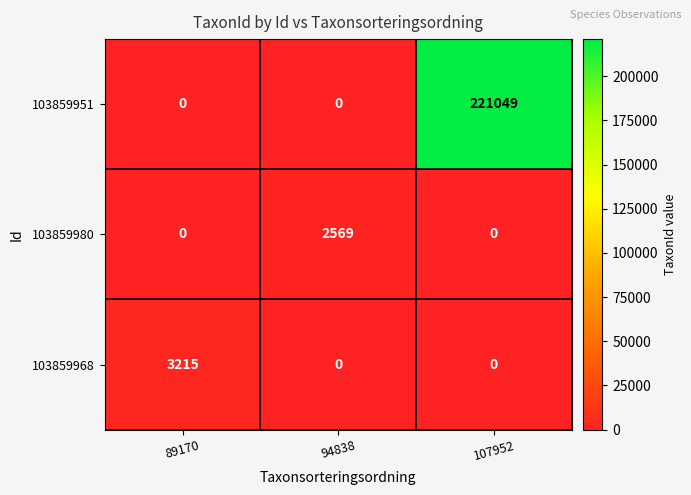

What is the difference between the highest and lowest values at 89170?

3215